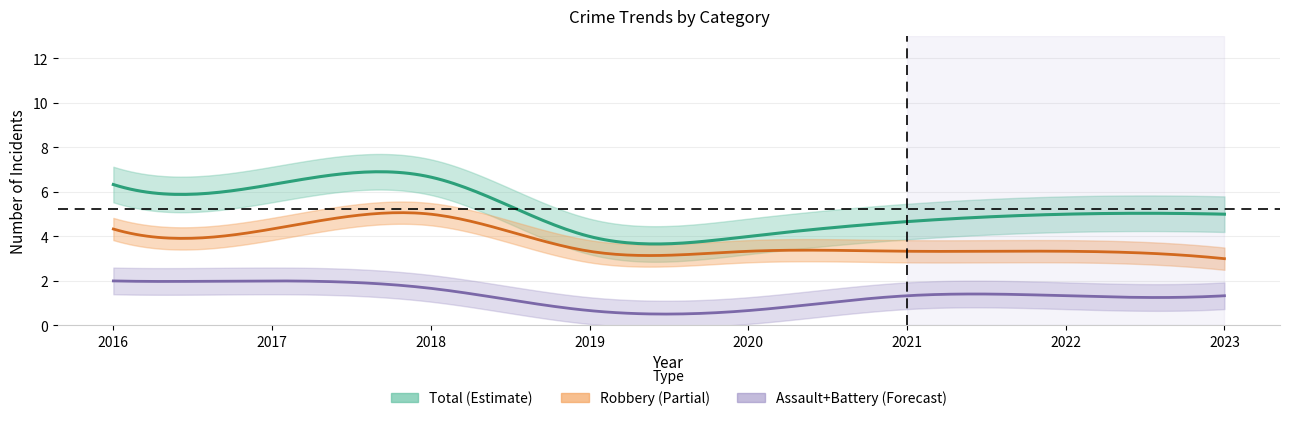

Between 2021 and 2023, which series saw the biggest shift?

Robbery